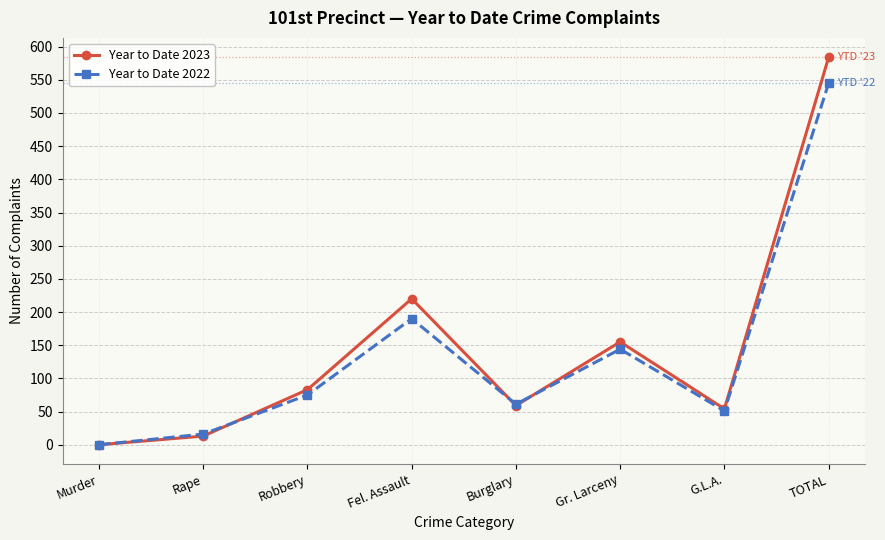

Where is Year to Date 2023 nearest to the value 292?

Fel. Assault